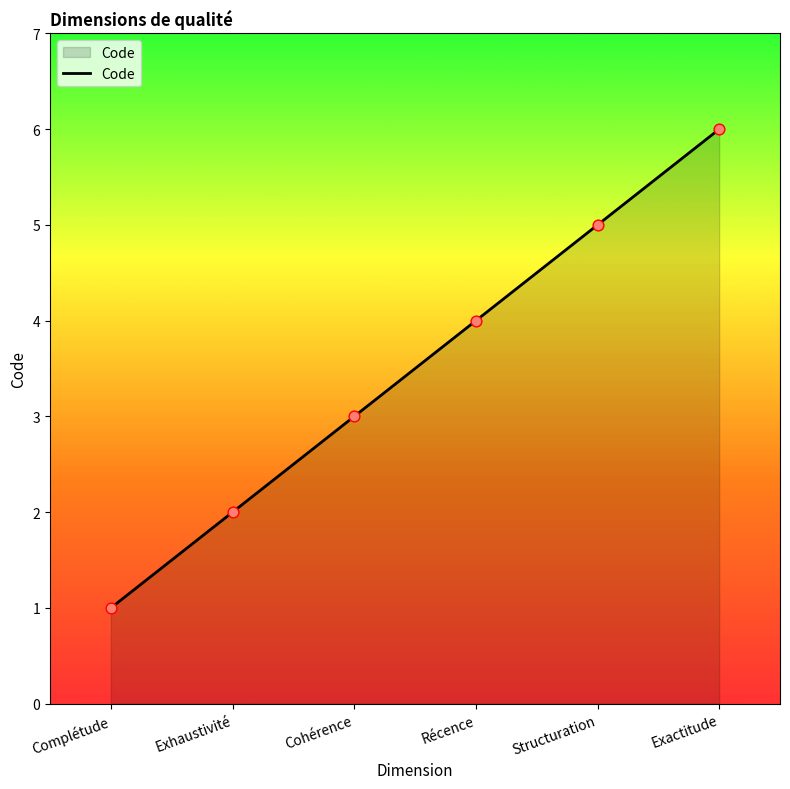

What is the change in value from Complétude to Exactitude?

+5